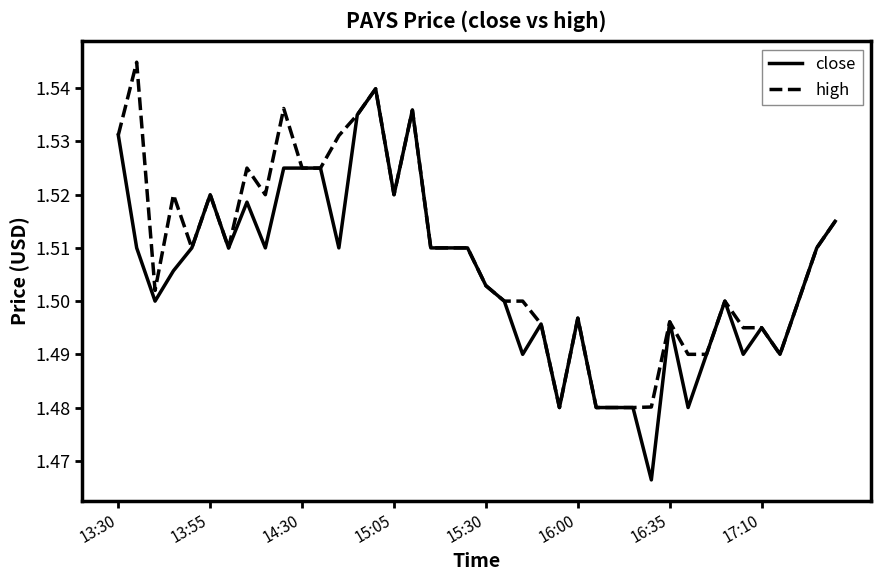

Which series has the largest range (max minus min)?

close